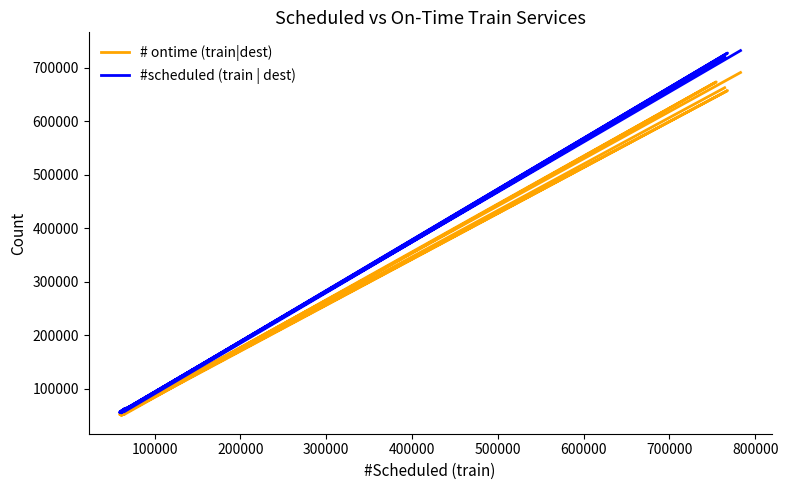

What are all the series names shown in the legend?

# ontime (train|dest), #scheduled (train | dest)